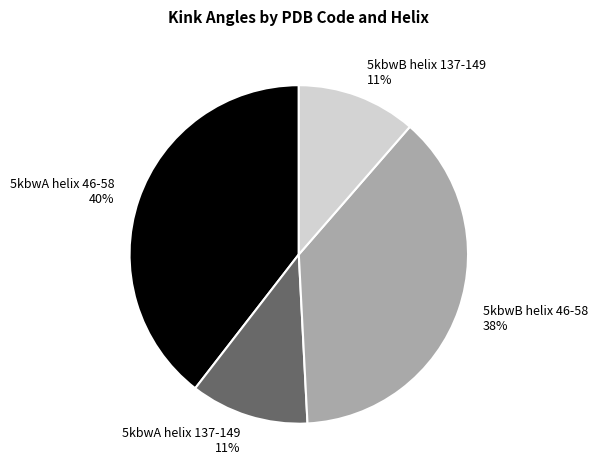

True or false: 5kbwB helix 46-58 accounts for 38% of the total.

True